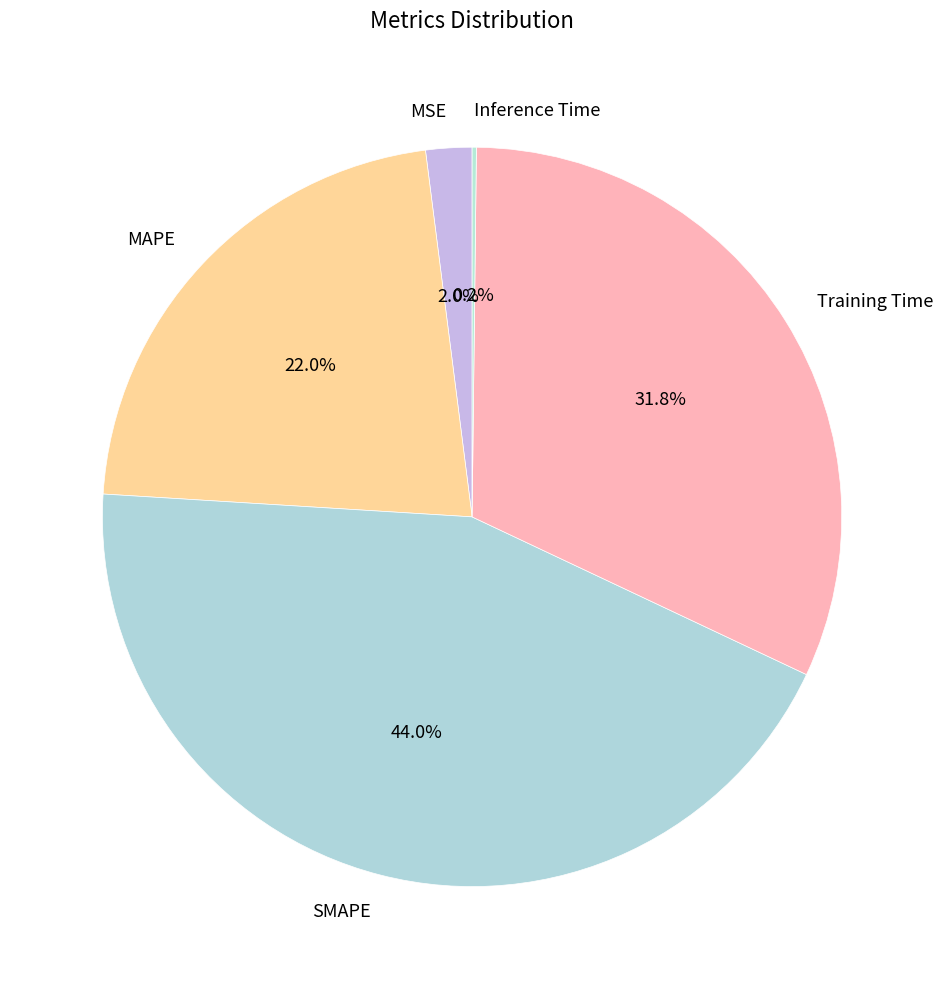

What percentage is the MAPE slice, to the nearest percent?

22%